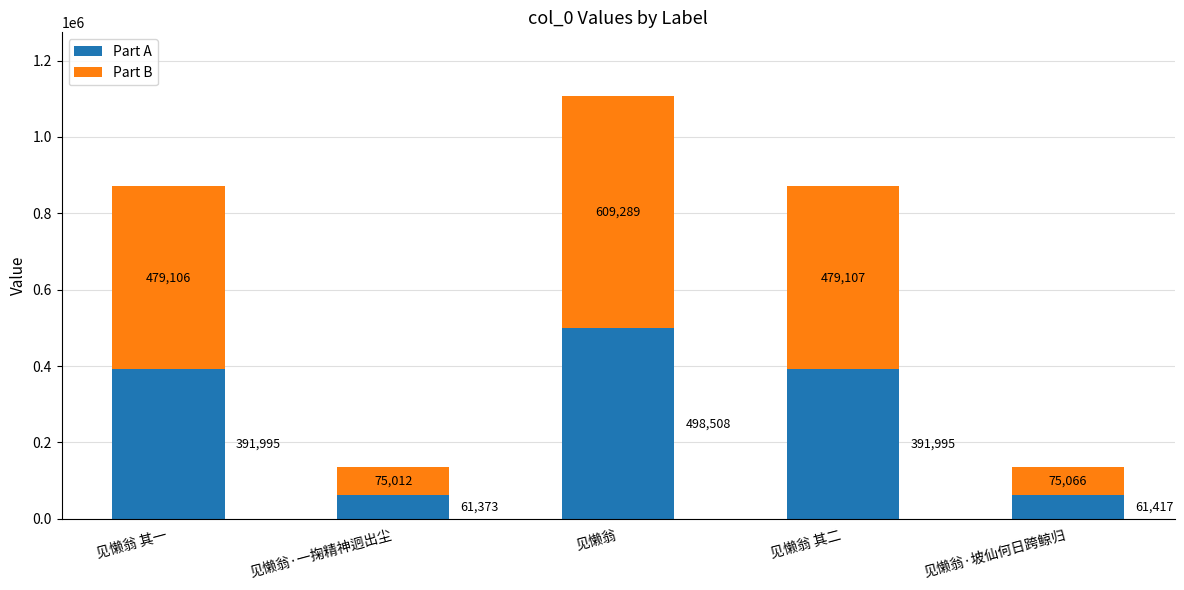

Is it true that Part A equals 498508 at 见懒翁?

True